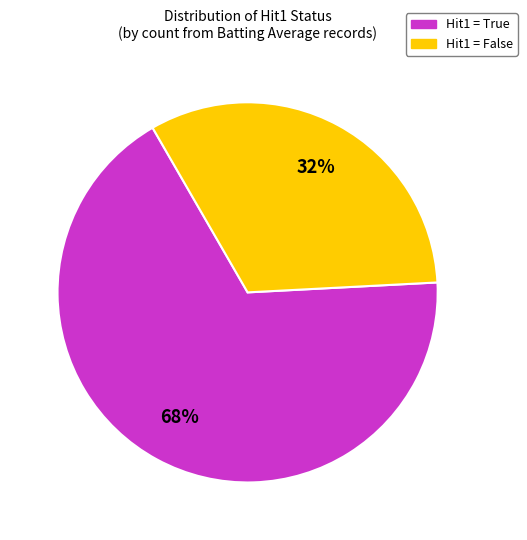

How many slices are in this pie chart?

2